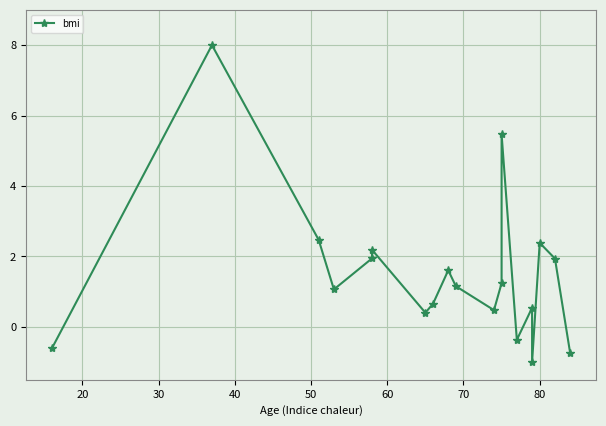

What is the minimum value shown in the chart?

-1.0